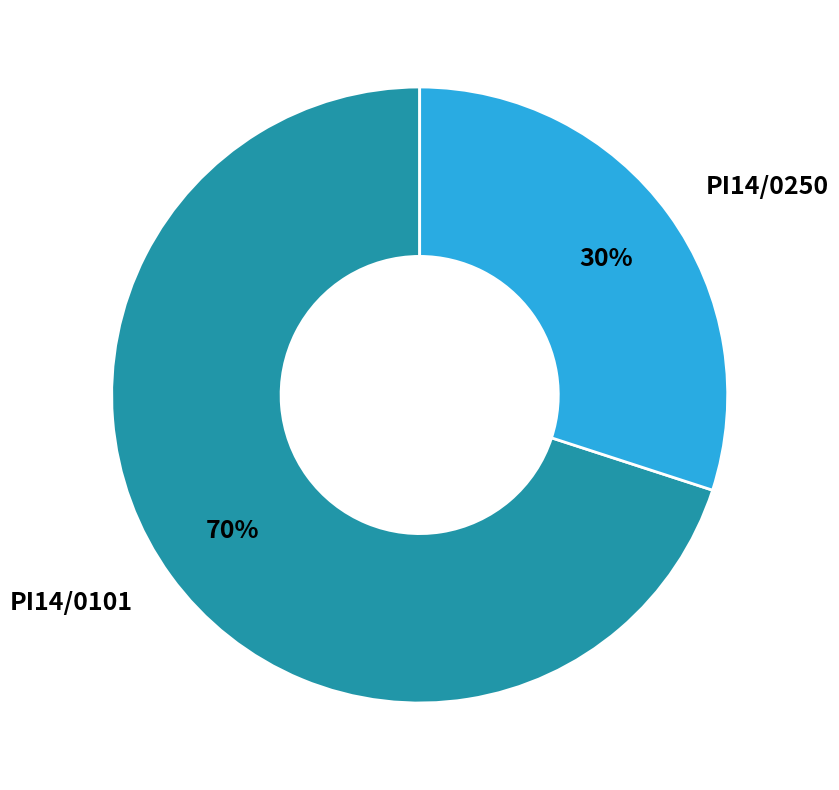

To the nearest percent, what is the difference between the PI14/0250 and PI14/0101 slice percentages?

40%